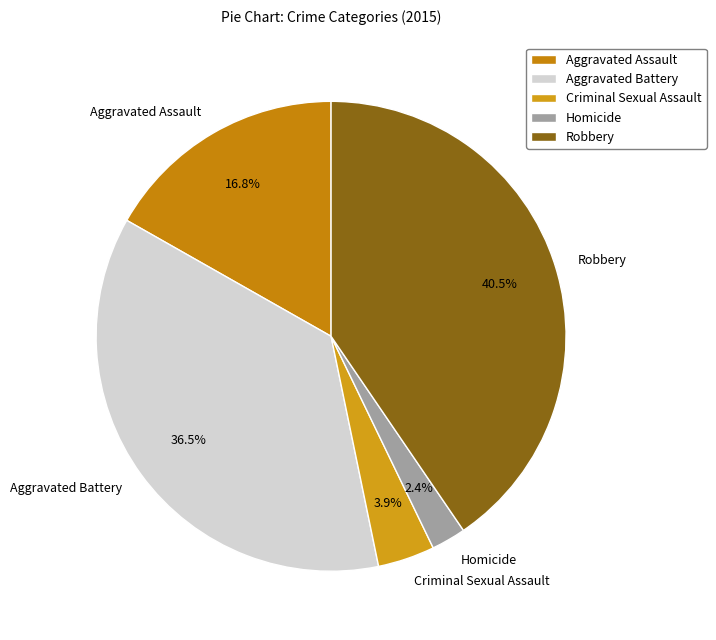

Does Homicide represent more than half of the total?

No